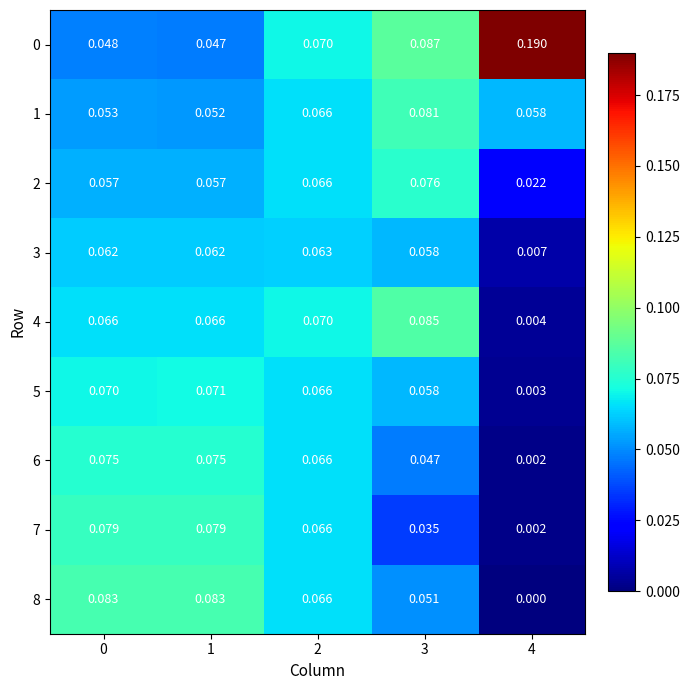

How many data points does each series have?

5